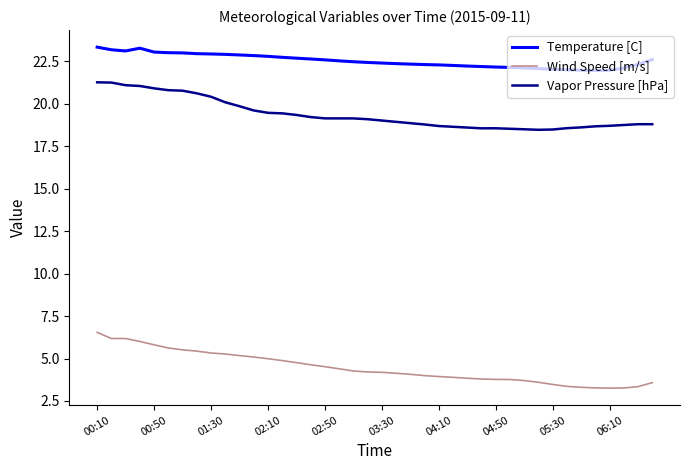

List the series in order of their overall mean, lowest first.

Wind Speed [m/s], Vapor Pressure [hPa], Temperature [C]